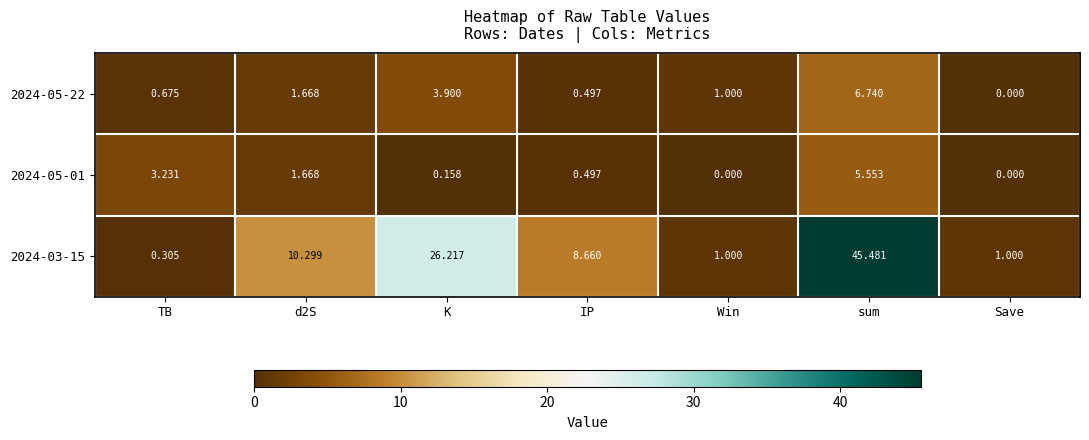

At how many categories does at least one series exceed 26?

2